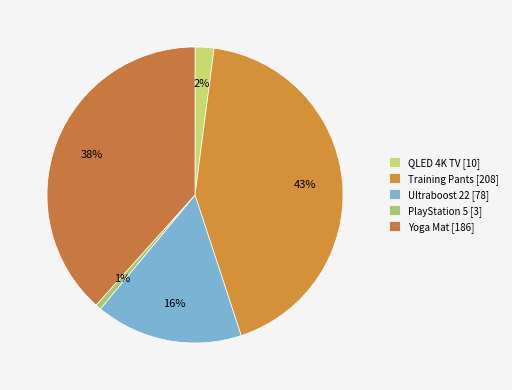

To the nearest percent, what portion does Ultraboost 22 [78] represent?

16%